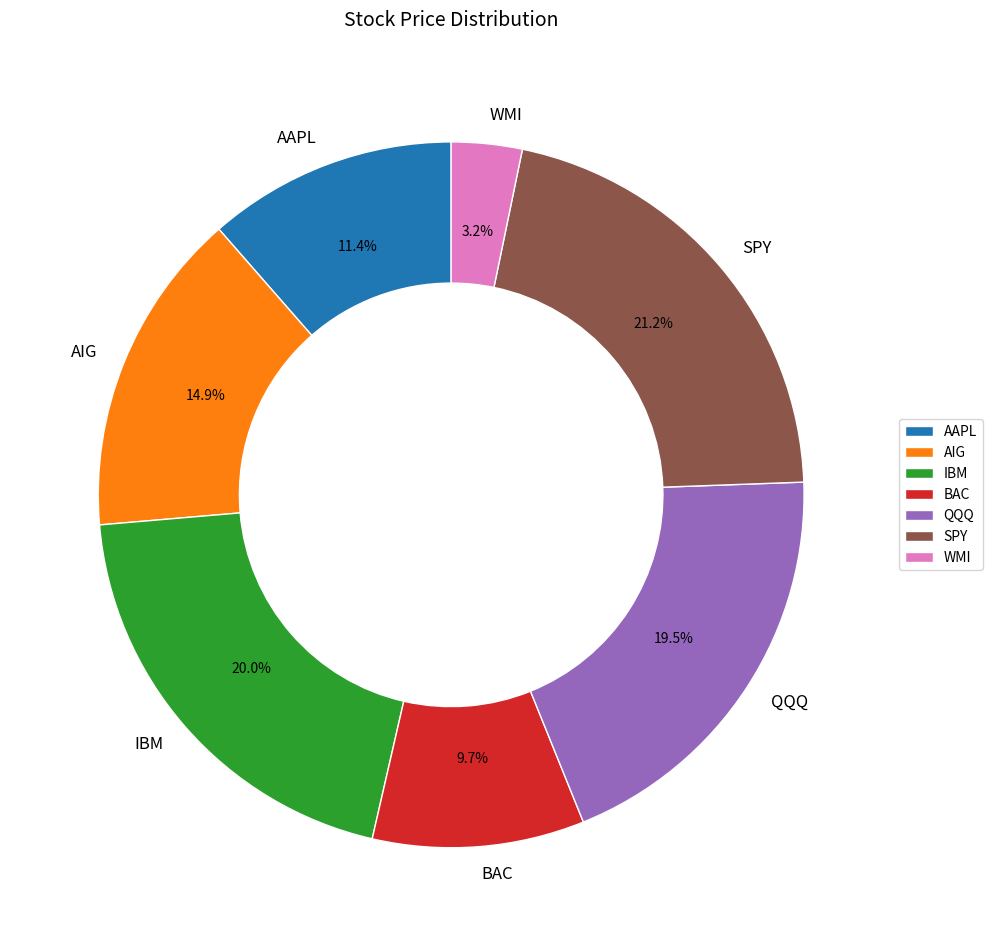

Rank the categories by value from lowest to highest.

WMI, BAC, AAPL, AIG, QQQ, IBM, SPY